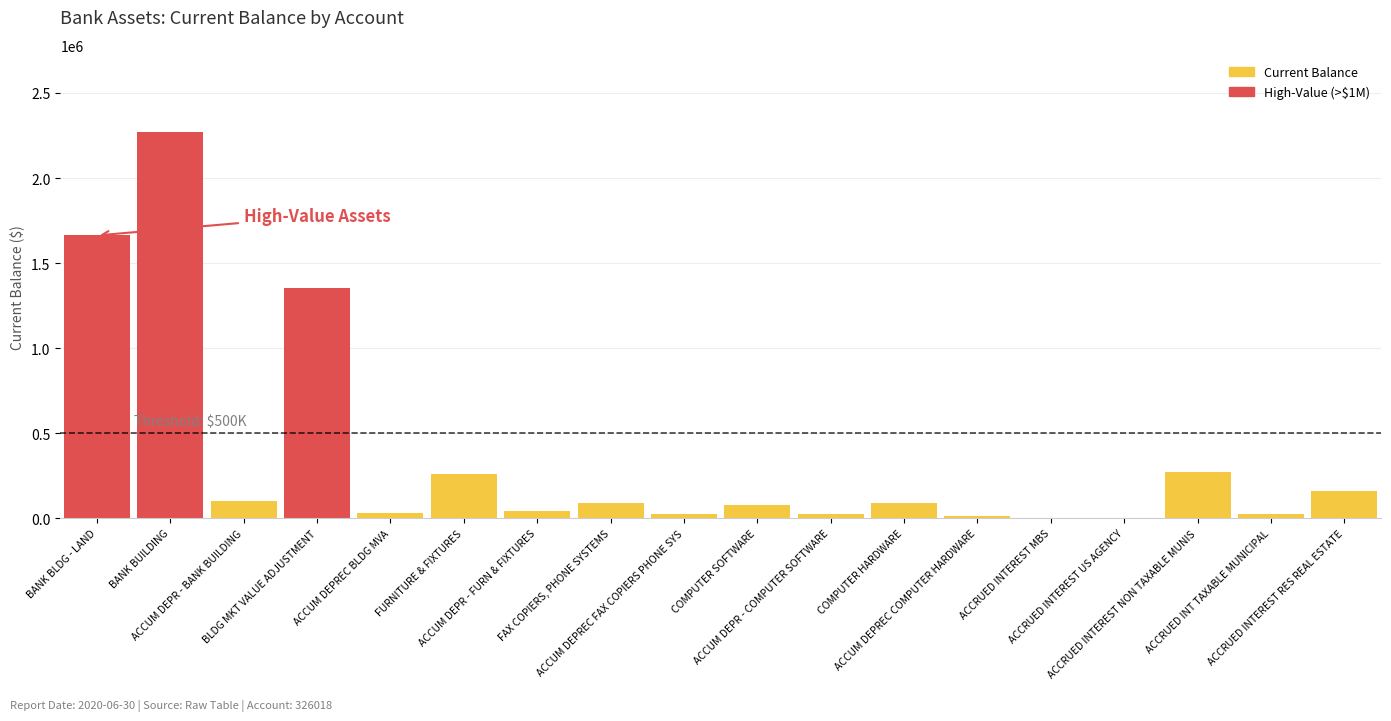

Reading left to right, extract all data points from this chart.

Current Balance: 1662410.0	2270075.9	101009.0	1352057.6	30368.2	260880.3	40575.9	91132.0	23869.0	75846.9	25900.8	87645.8	14864.5	3.6	3297.6	271101.6	24795.8	159583.9
Row Number: 156.0	157.0	158.0	159.0	160.0	161.0	162.0	163.0	164.0	165.0	166.0	167.0	168.0	181.0	182.0	183.0	184.0	195.0